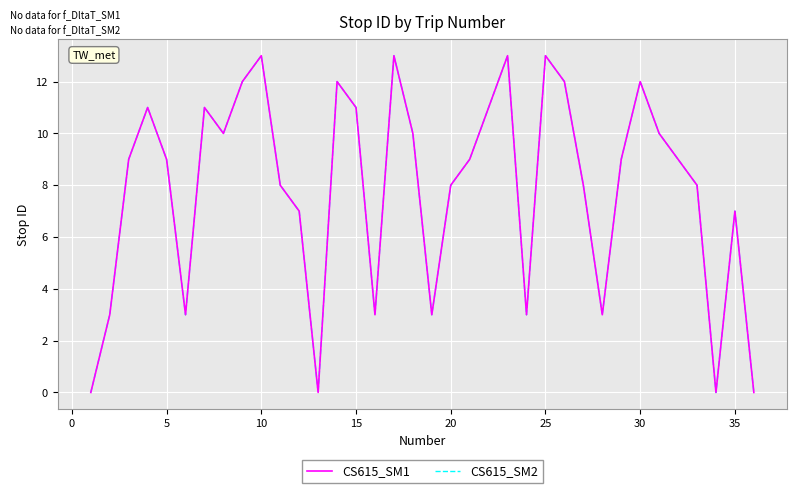

Does the chart display data point markers on the line(s)?

No